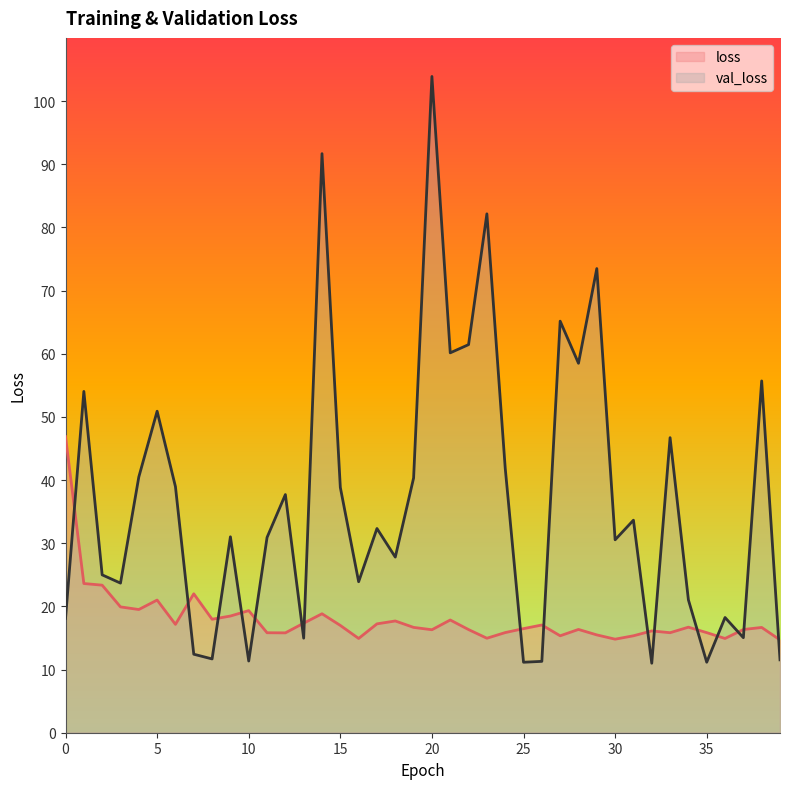

What is the average value of the loss series?

18.0